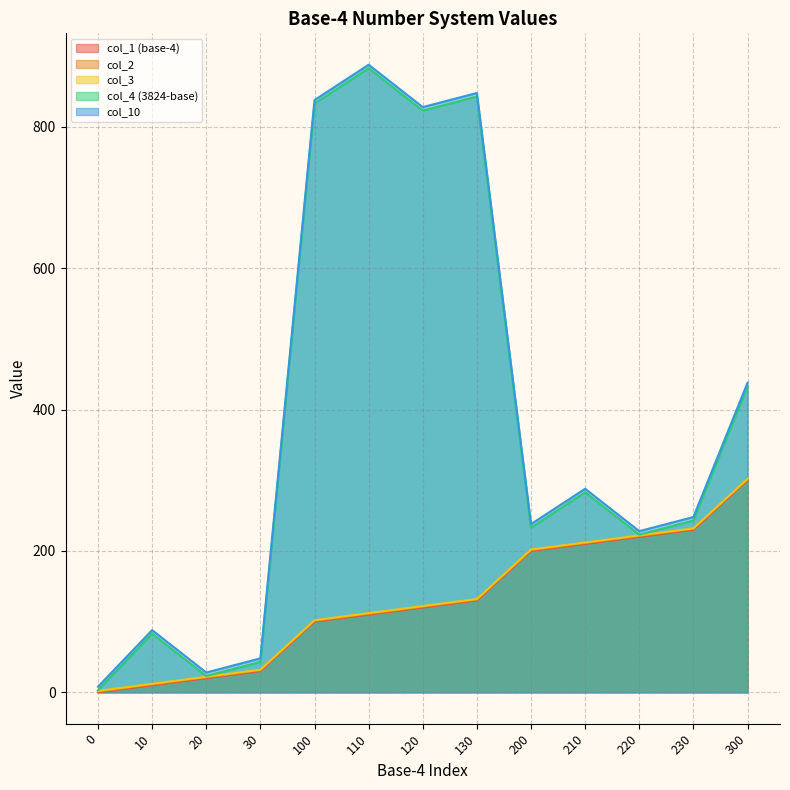

How many distinct data groups are displayed?

5